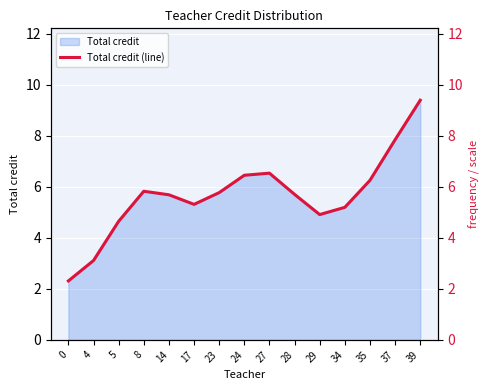

Reading right to left, extract all data points from this chart.

39=9.4	37=7.8	35=6.3	34=5.2	29=4.9	28=5.7	27=6.5	24=6.5	23=5.8	17=5.3	14=5.7	8=5.8	5=4.6	4=3.1	0=2.3